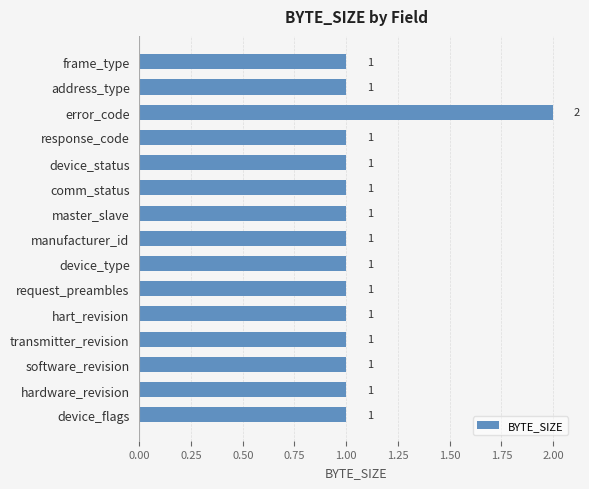

Reading top to bottom, what are all the values shown in this chart?

frame_type=1	address_type=1	error_code=2	response_code=1	device_status=1	comm_status=1	master_slave=1	manufacturer_id=1	device_type=1	request_preambles=1	hart_revision=1	transmitter_revision=1	software_revision=1	hardware_revision=1	device_flags=1